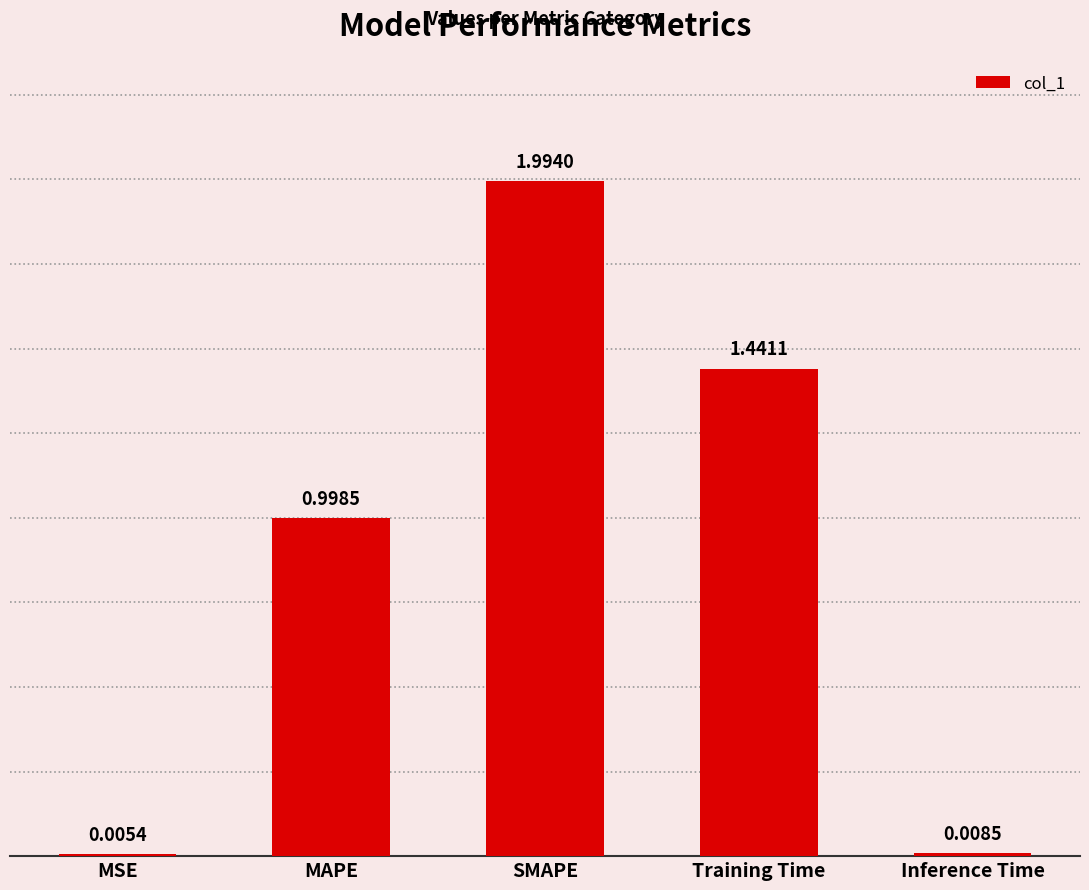

Where is the data nearest to the value 0?

MSE